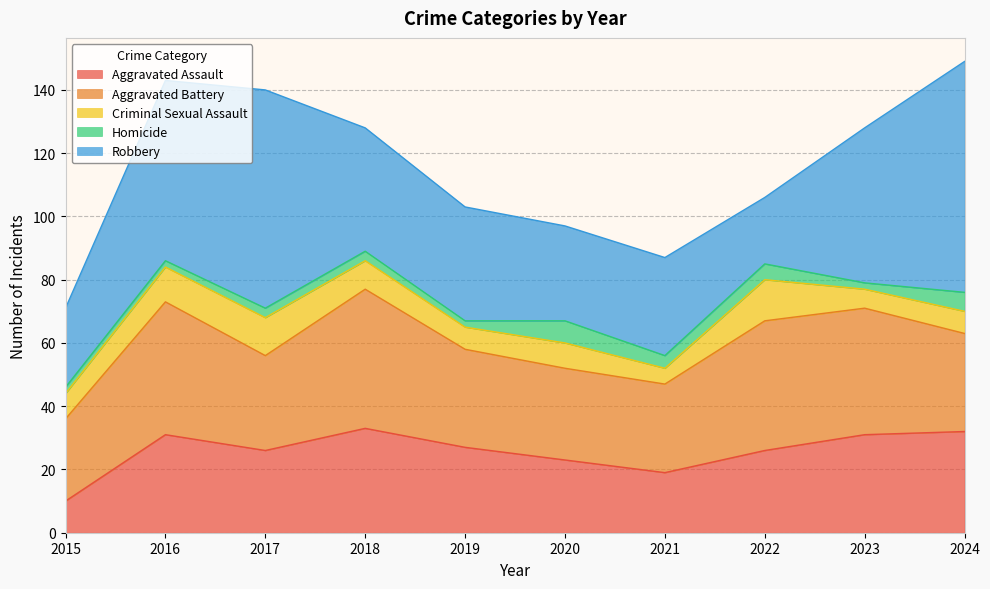

At which label does Aggravated Battery reach its minimum?

2015